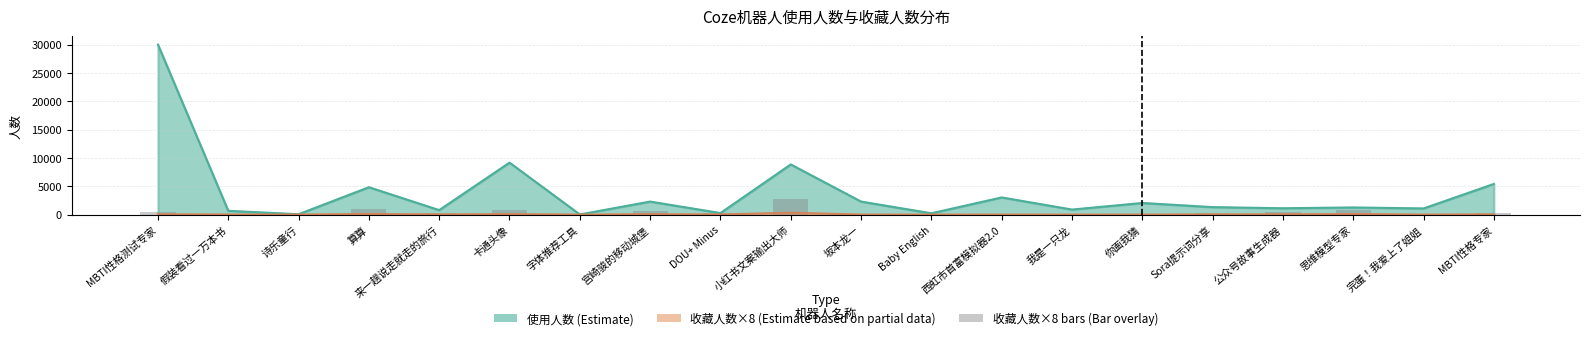

What is the difference between the 收藏人数 values at 卡通头像 and 思维模型专家?

10